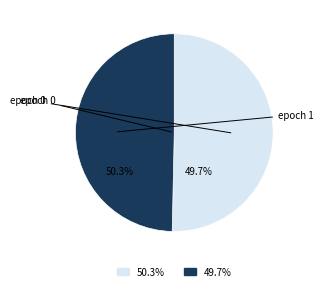

What is the smallest slice in the pie chart?

1